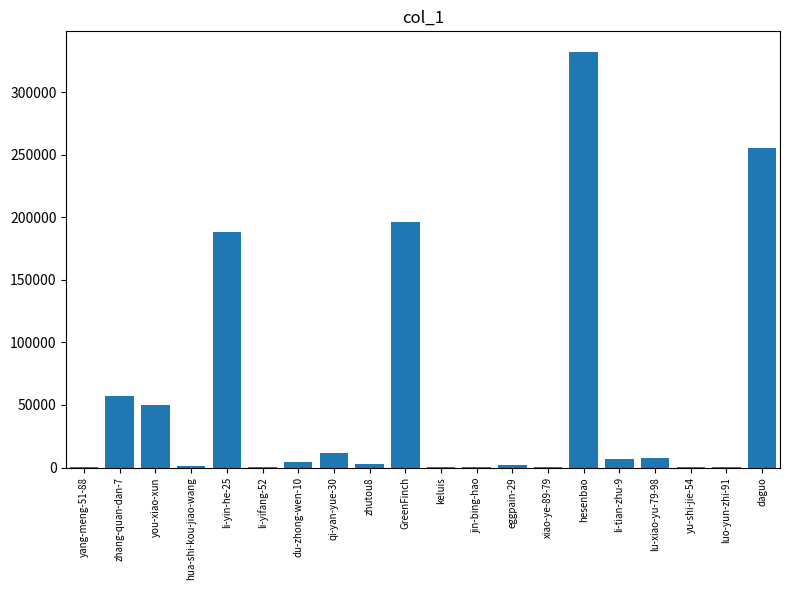

Which label corresponds to the largest value in the chart?

hesenbao